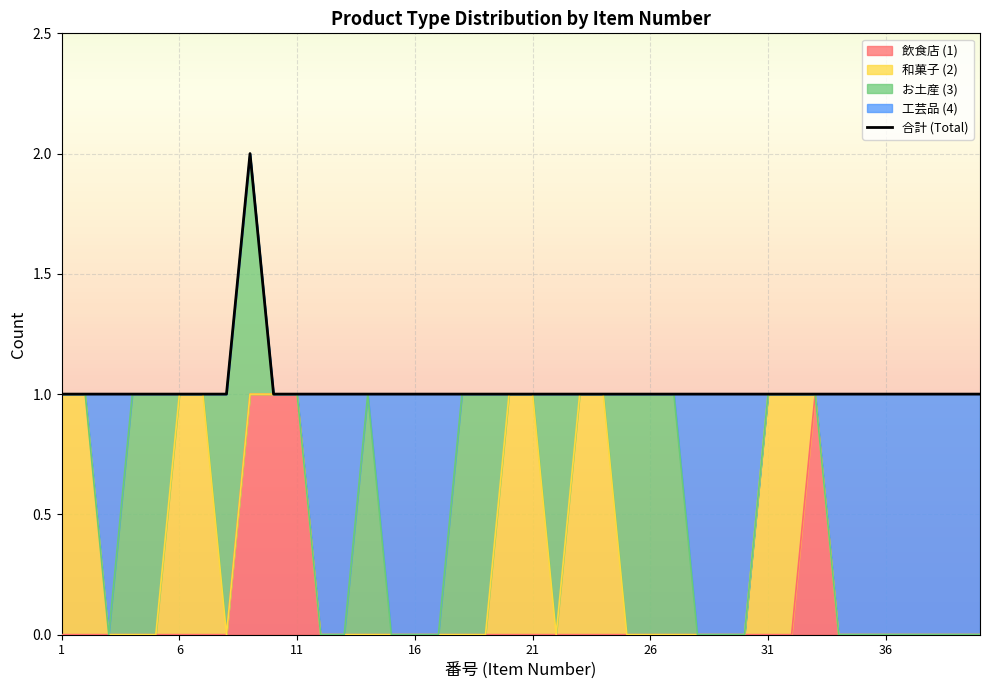

Which series has the largest range (max minus min)?

飲食店 (1)